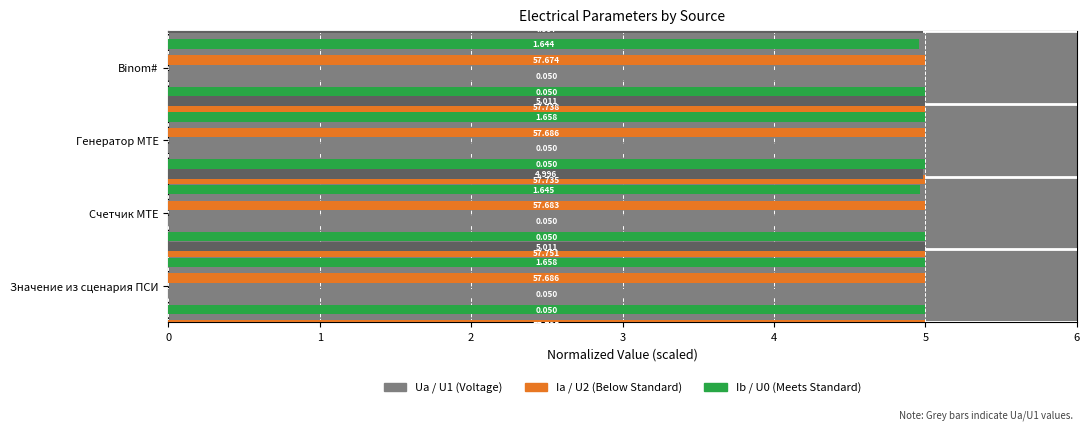

Does the chart contain any negative values?

No